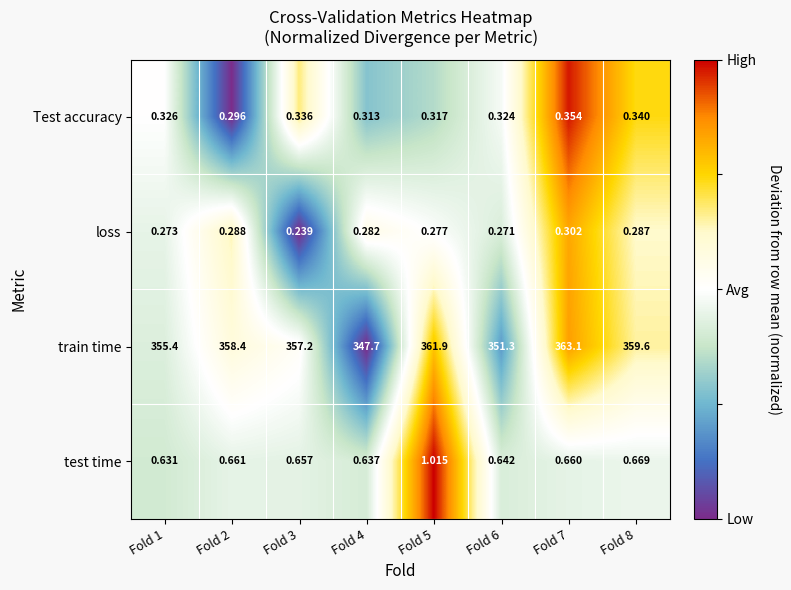

What is the total value across all series at Fold 6?

352.5